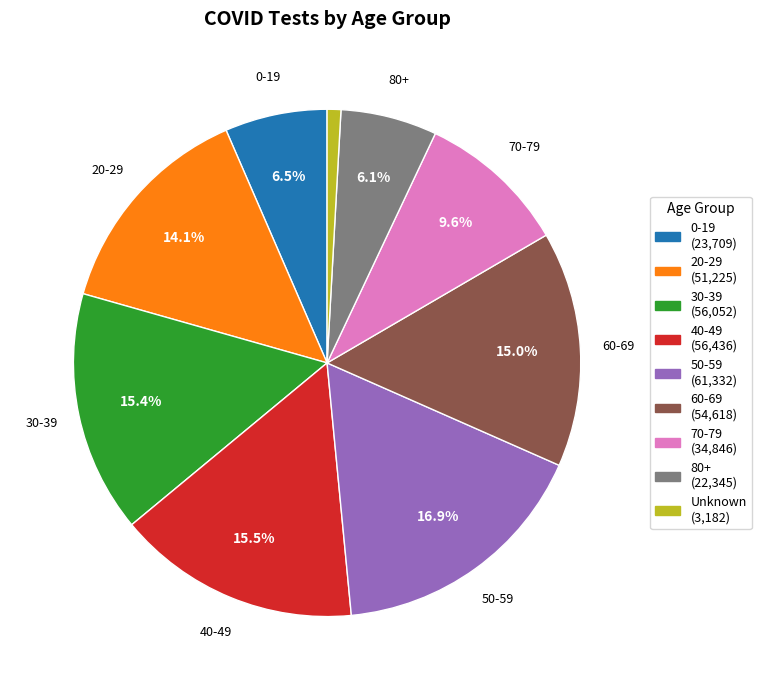

Approximately how many times larger is the value at Unknown compared to 70-79?

0.1